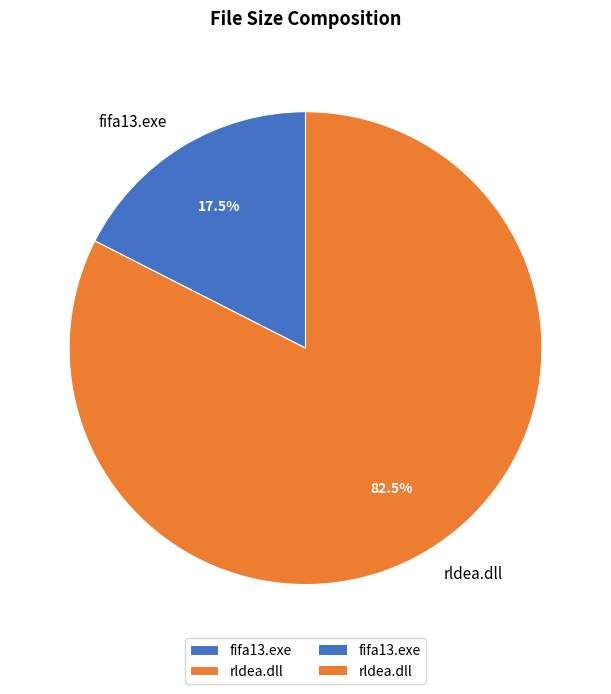

What portion of the pie excludes fifa13.exe?

82.5%